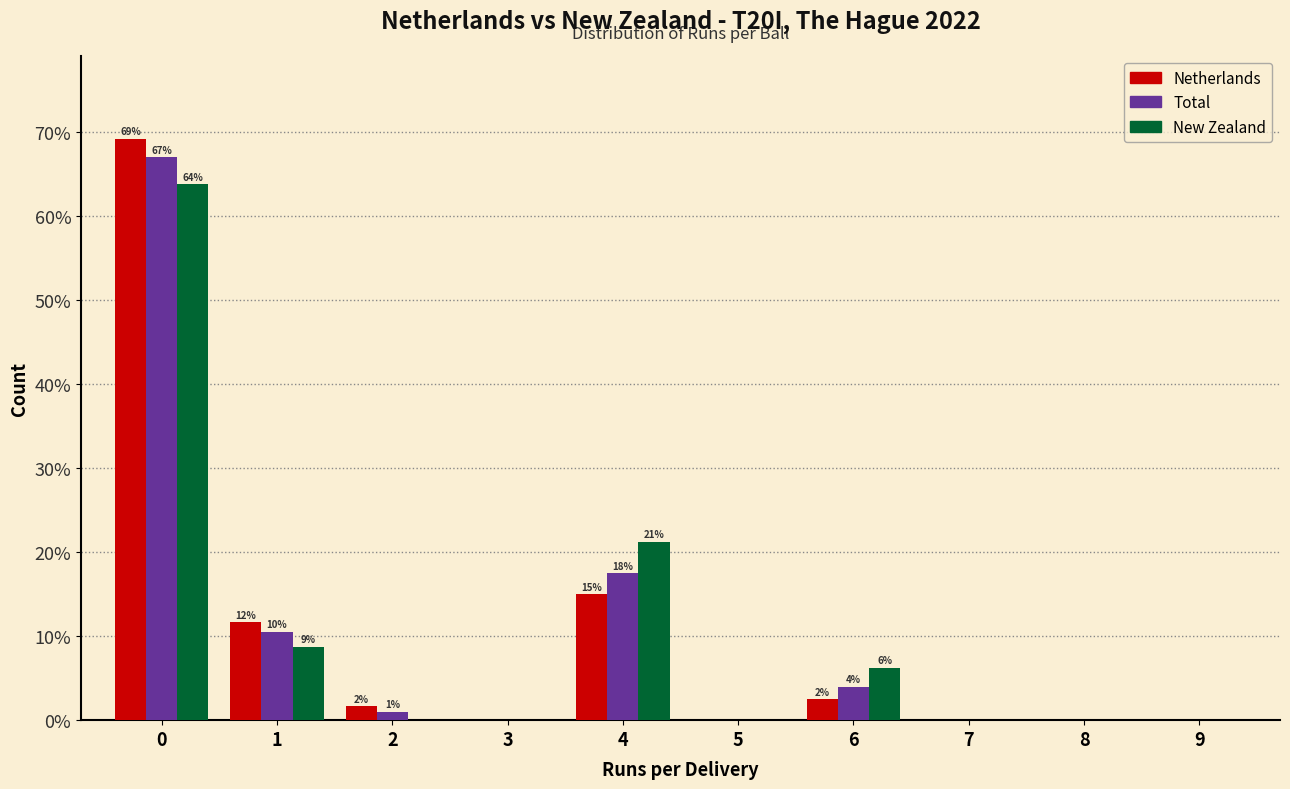

In the New Zealand series, which range on the x-axis has the tallest bar?

-0.5 to 0.5